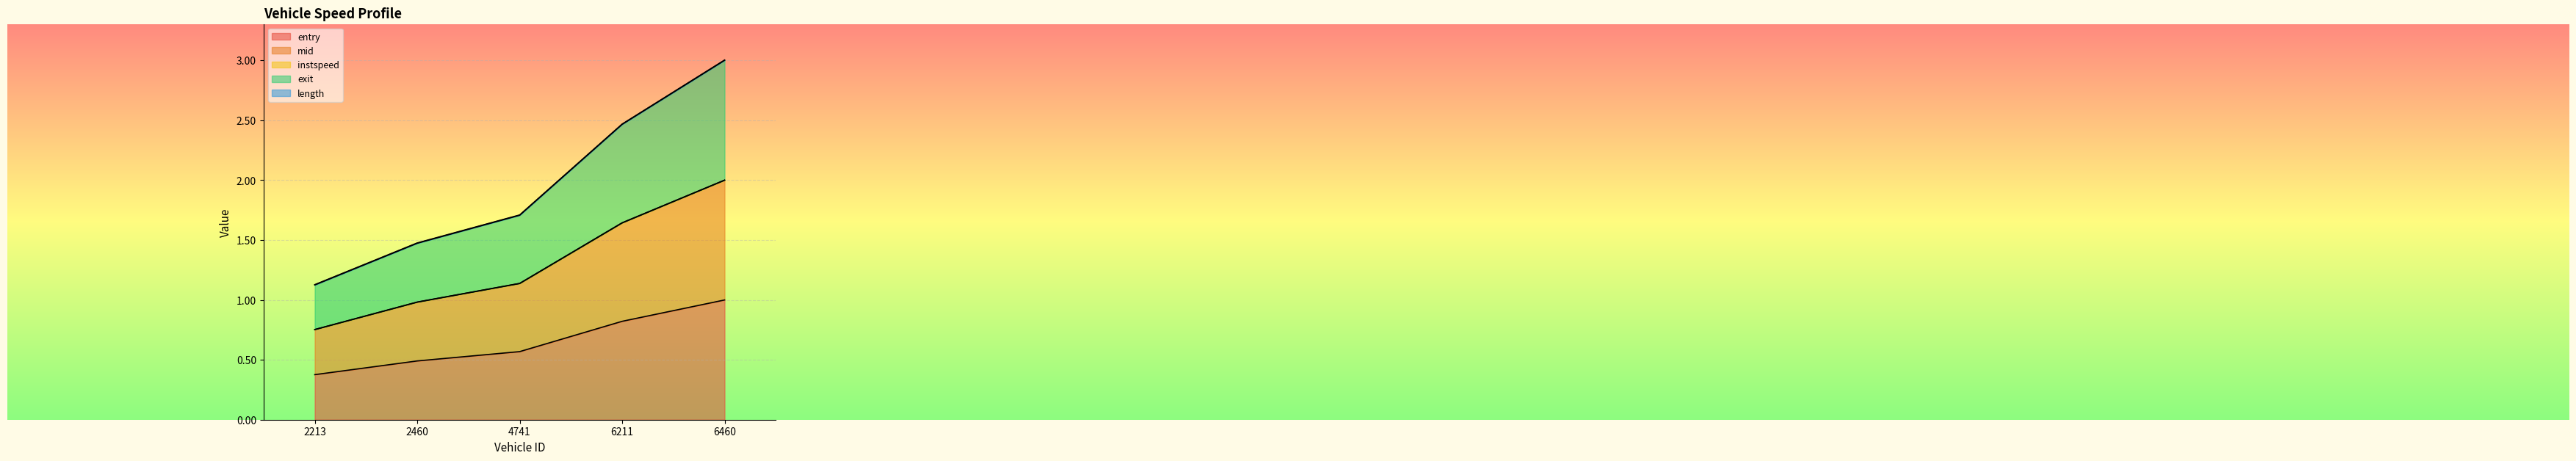

Reading left to right, transcribe all the data shown in this chart.

entry: 2213=0.4	2460=0.5	4741=0.6	6211=0.8	6460=1.0
mid: 2213=0.8	2460=1.0	4741=1.1	6211=1.6	6460=2.0
exit: 2213=1.1	2460=1.5	4741=1.7	6211=2.5	6460=3.0